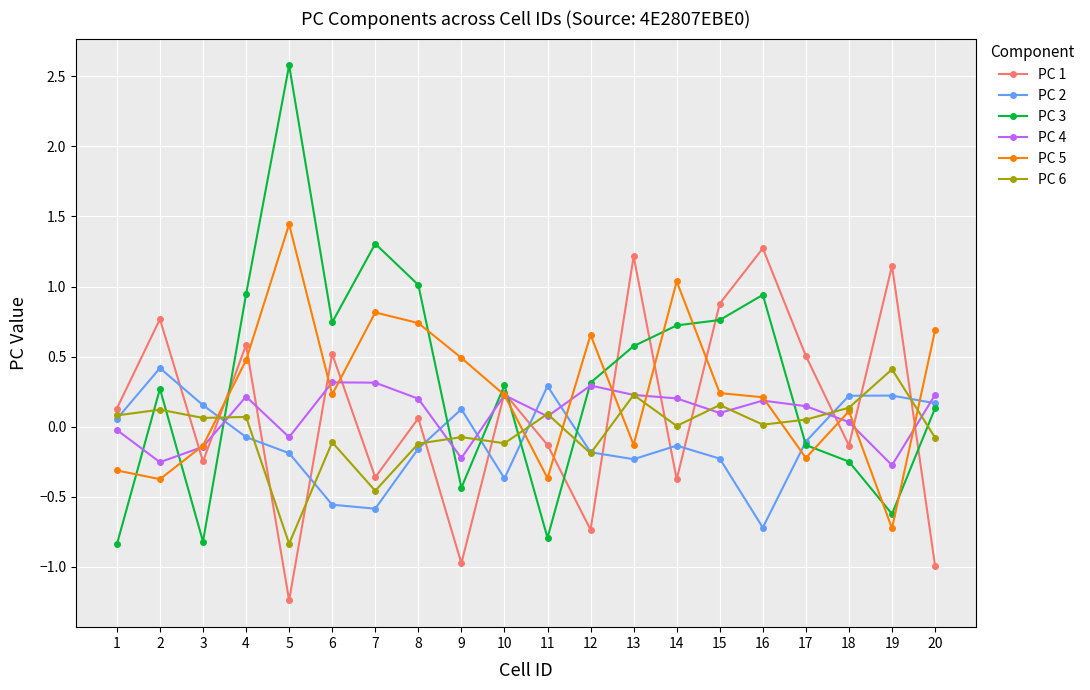

The PC 5 series shows 0.2 at 16. True or false?

True